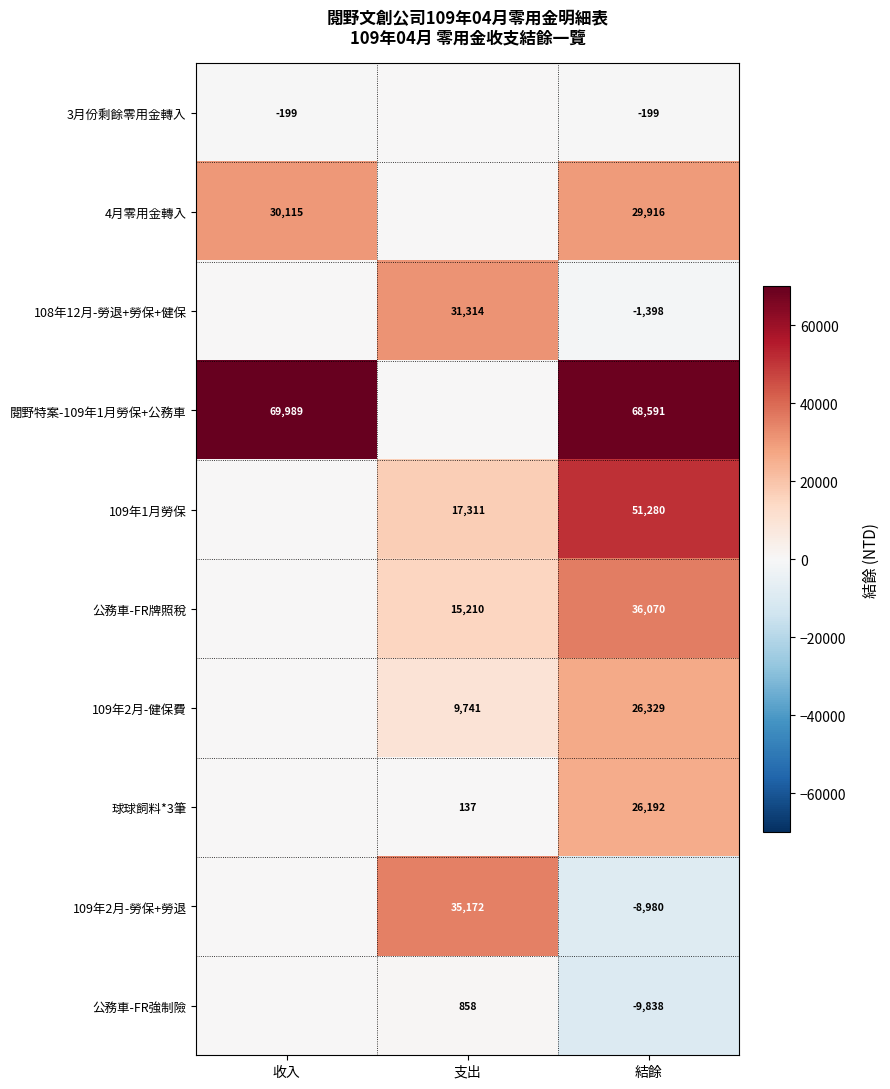

Is it true that 109年2月-健保費 equals 17722 at 結餘?

False